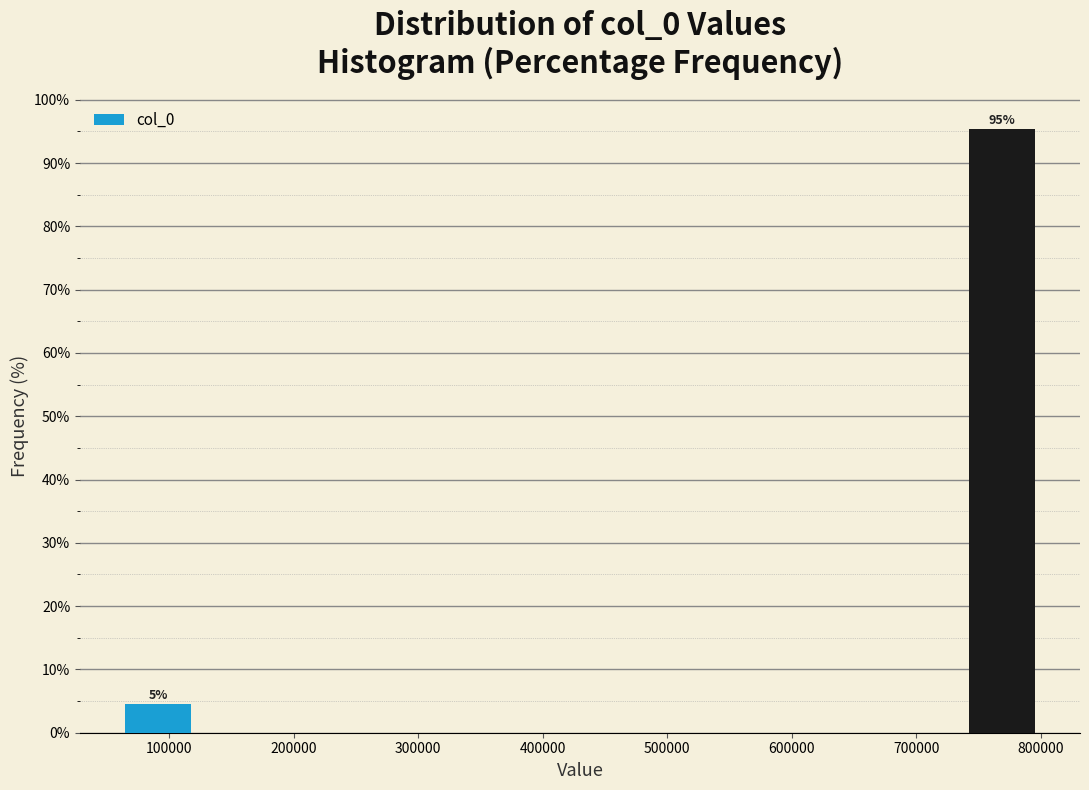

Which range on the x-axis has the tallest bar?

740000 to 800000